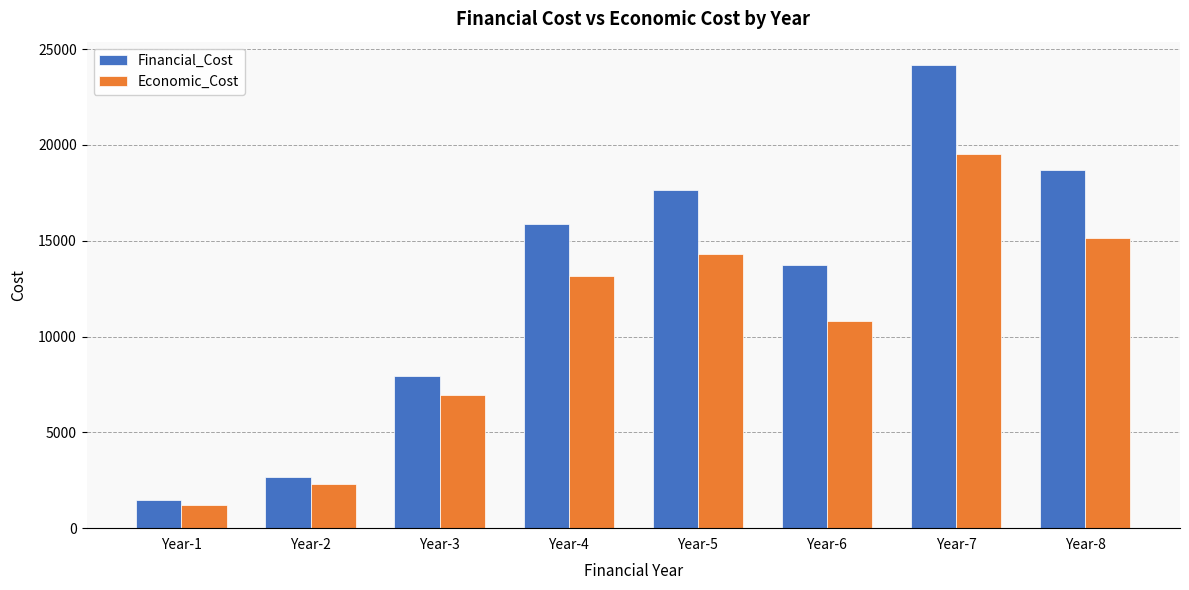

Does the chart contain stacked bars?

No